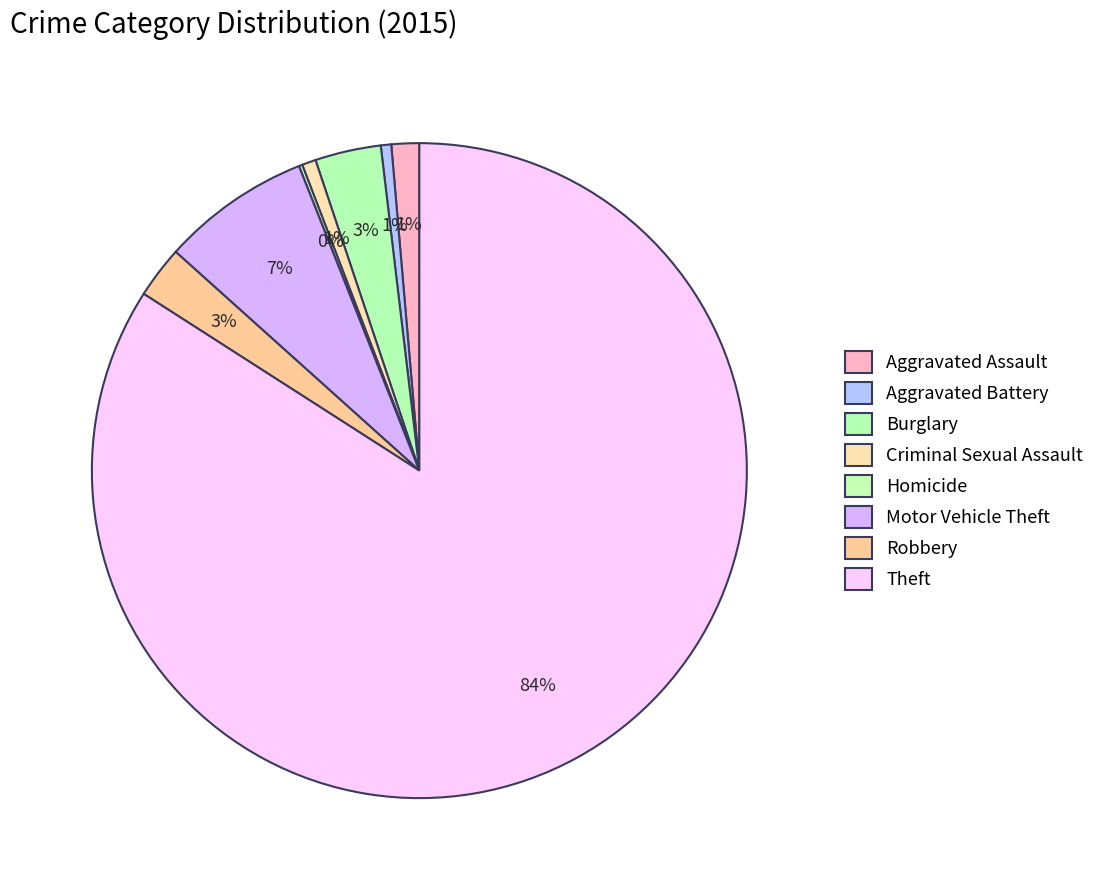

What is the majority slice?

Theft